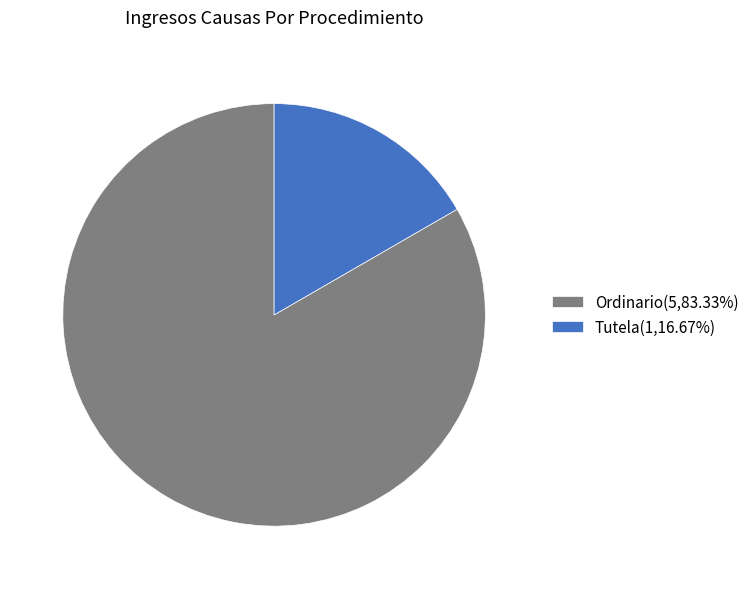

Is it true that Tutela is 17% of the pie?

True